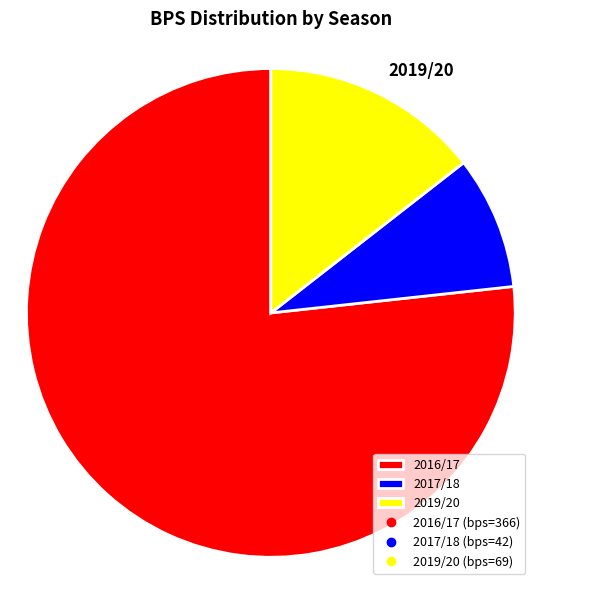

Is there a majority slice in this chart?

Yes